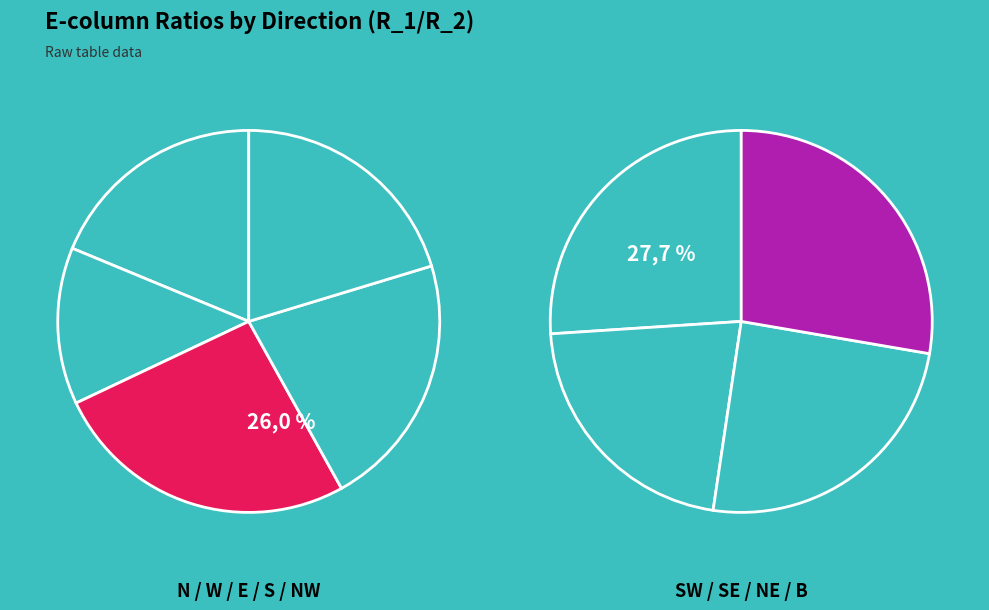

Does N represent more than half of the total?

No